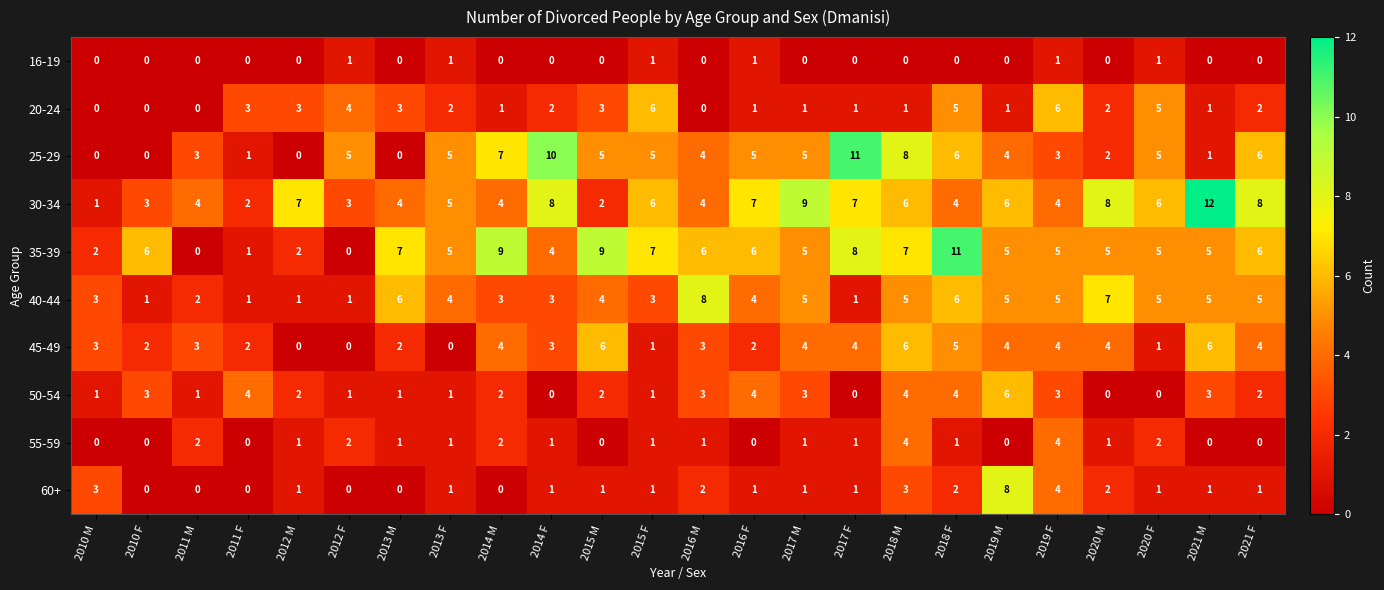

The value of 40-44 at 2015 M is 6. True or false?

False